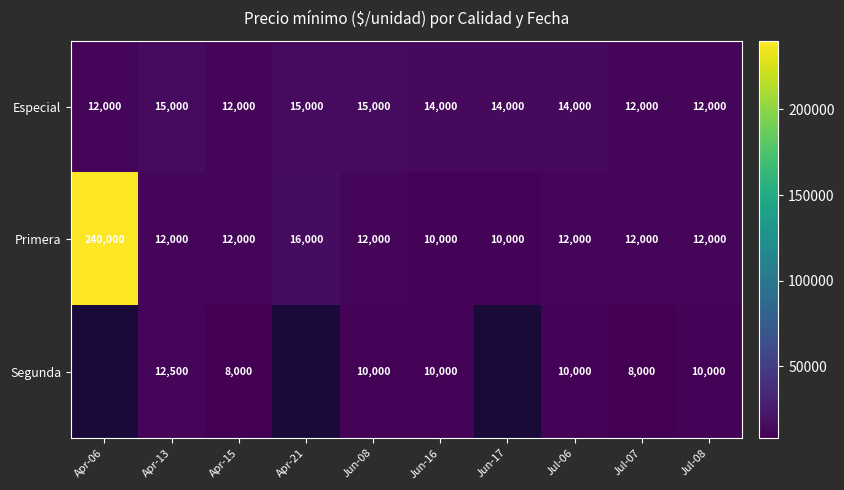

At how many categories does at least one series exceed 160320?

1